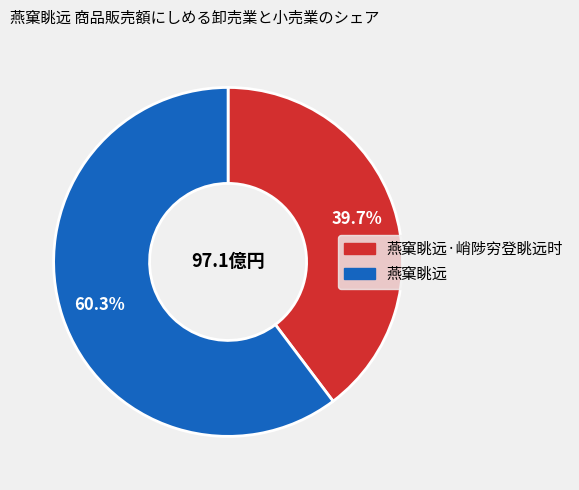

Is there a majority slice in this chart?

Yes